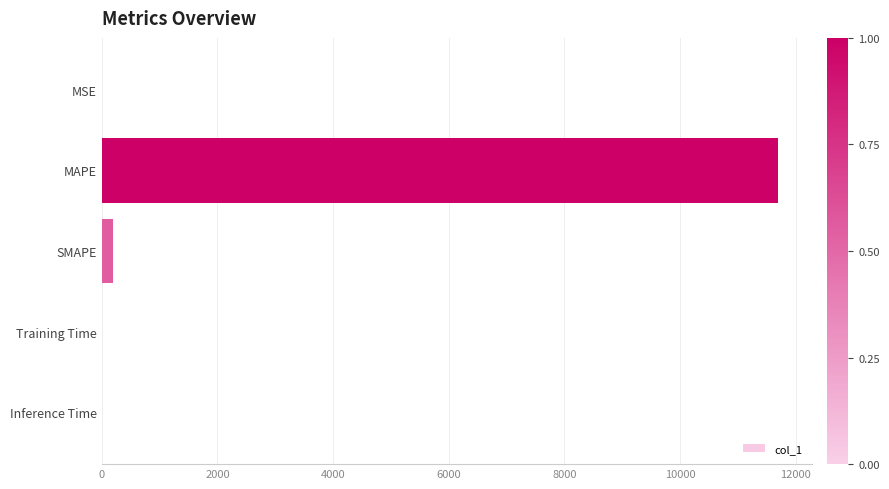

Is it true that the value at Training Time is 0.0?

True